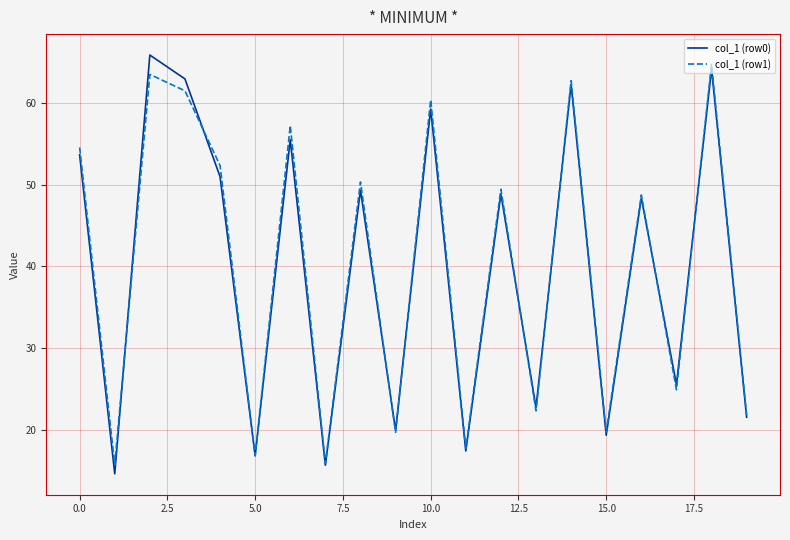

Which series has the largest range (max minus min)?

col_1 (row0)